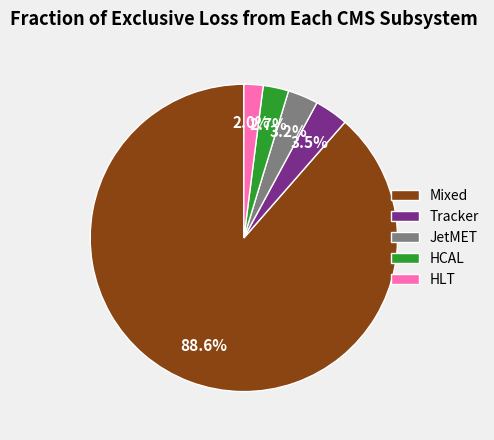

Is there a majority slice in this chart?

Yes